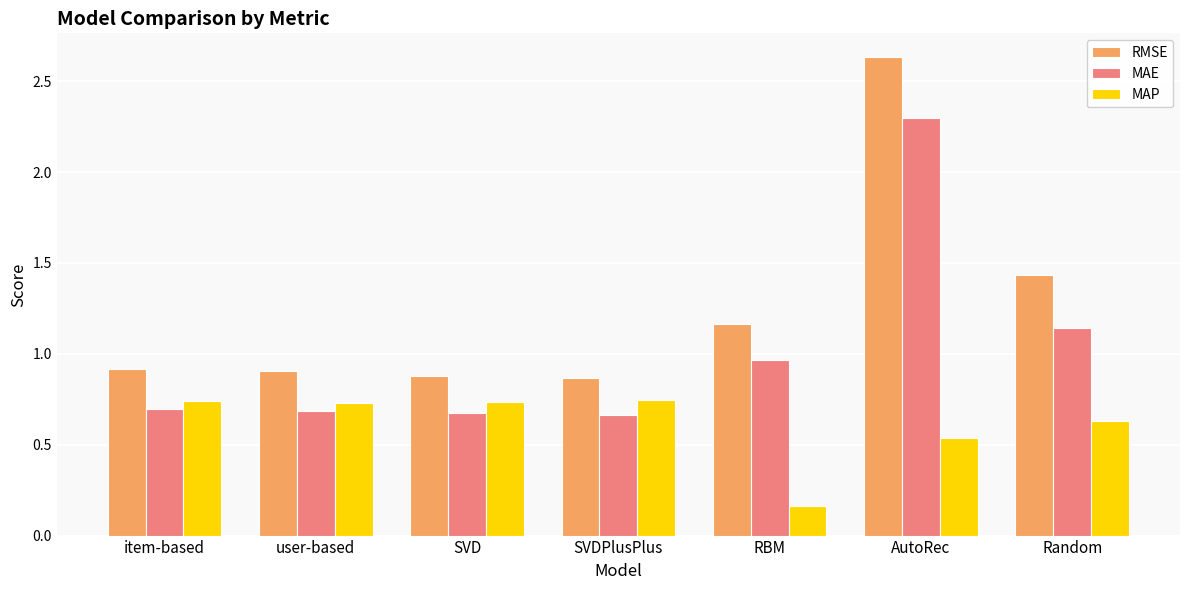

List the series in order of their overall mean, highest first.

RMSE, MAE, MAP